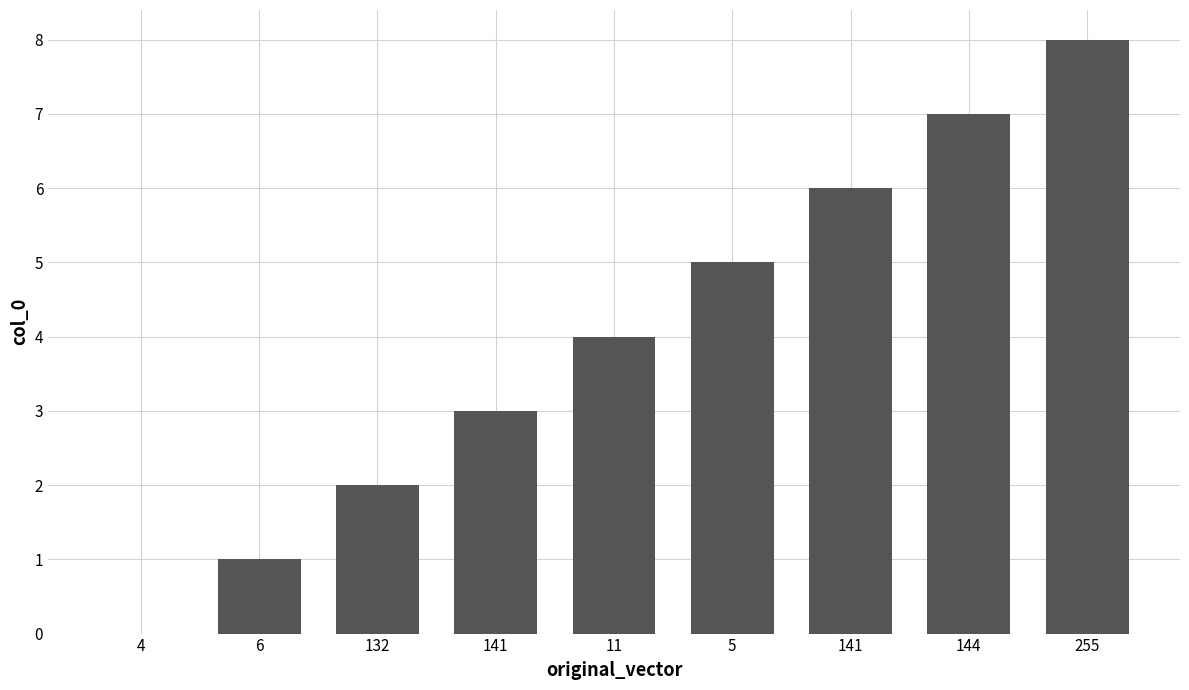

What is the label of the 5th bar from the right?

11